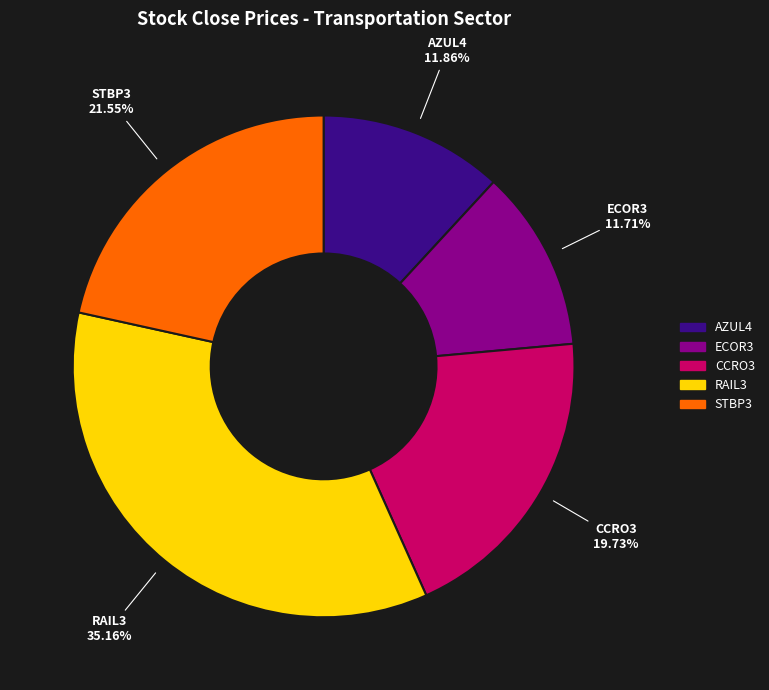

What is the ratio of the value at ECOR3 to the value at CCRO3?

0.6